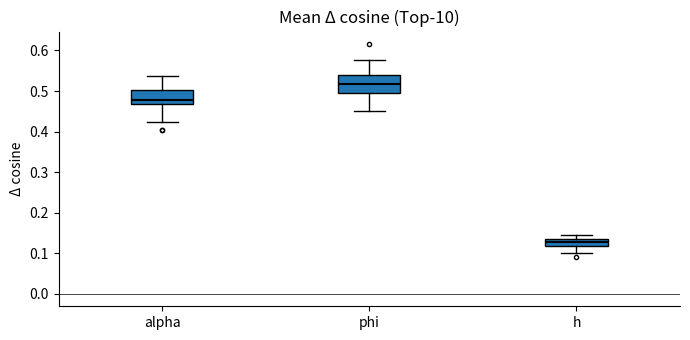

Reading left to right, transcribe this box plot: for each box, give where its median line is, the range the box spans, and where its two whiskers end, as read against the y-axis. The values are not printed on the chart, so give them approximately, as read against the axis.

alpha: median 0.48, box 0.47 to 0.50, whiskers 0.42 to 0.54
phi: median 0.52, box 0.49 to 0.54, whiskers 0.45 to 0.58
h: median 0.13 (inside the box), box 0.12 to 0.13, whiskers 0.10 to 0.15